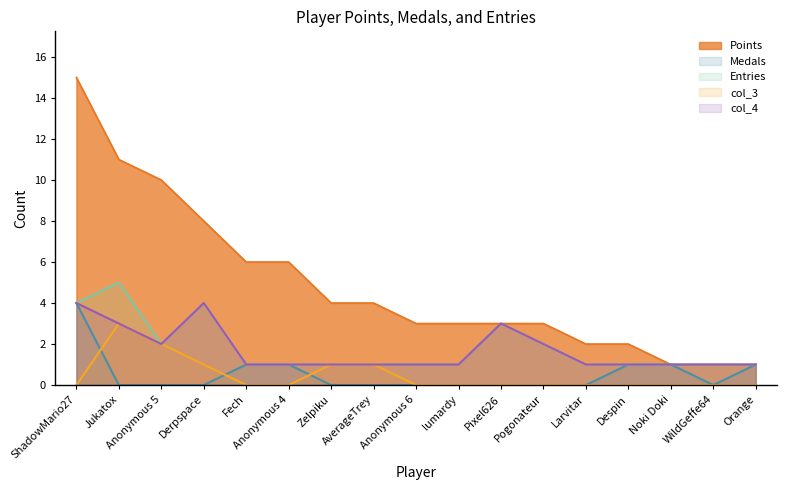

Which series has the widest spread of values?

Points